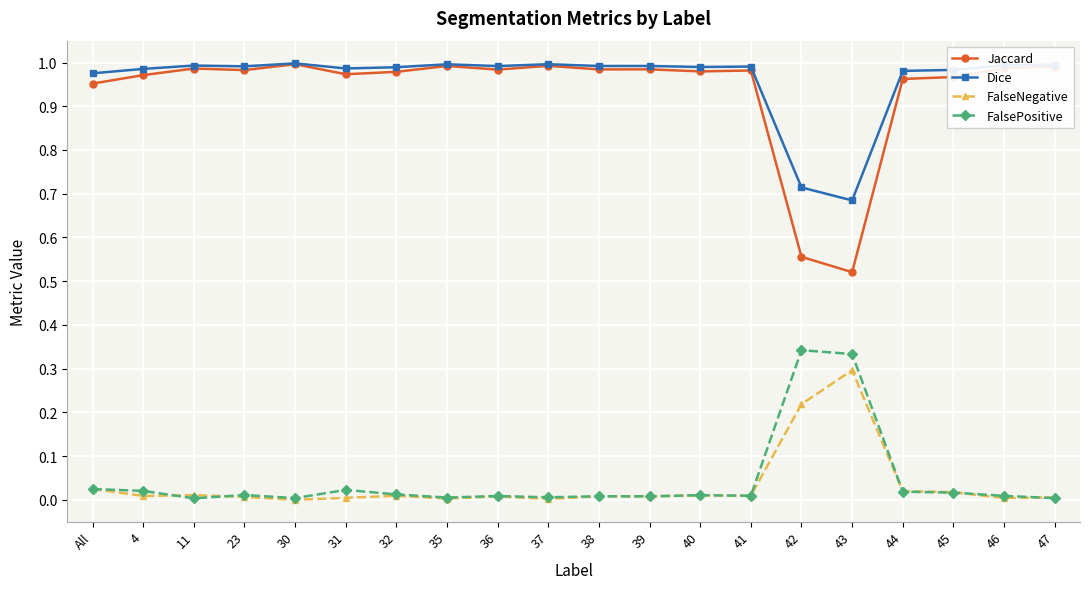

What is the label of the 15th point from the right?

31